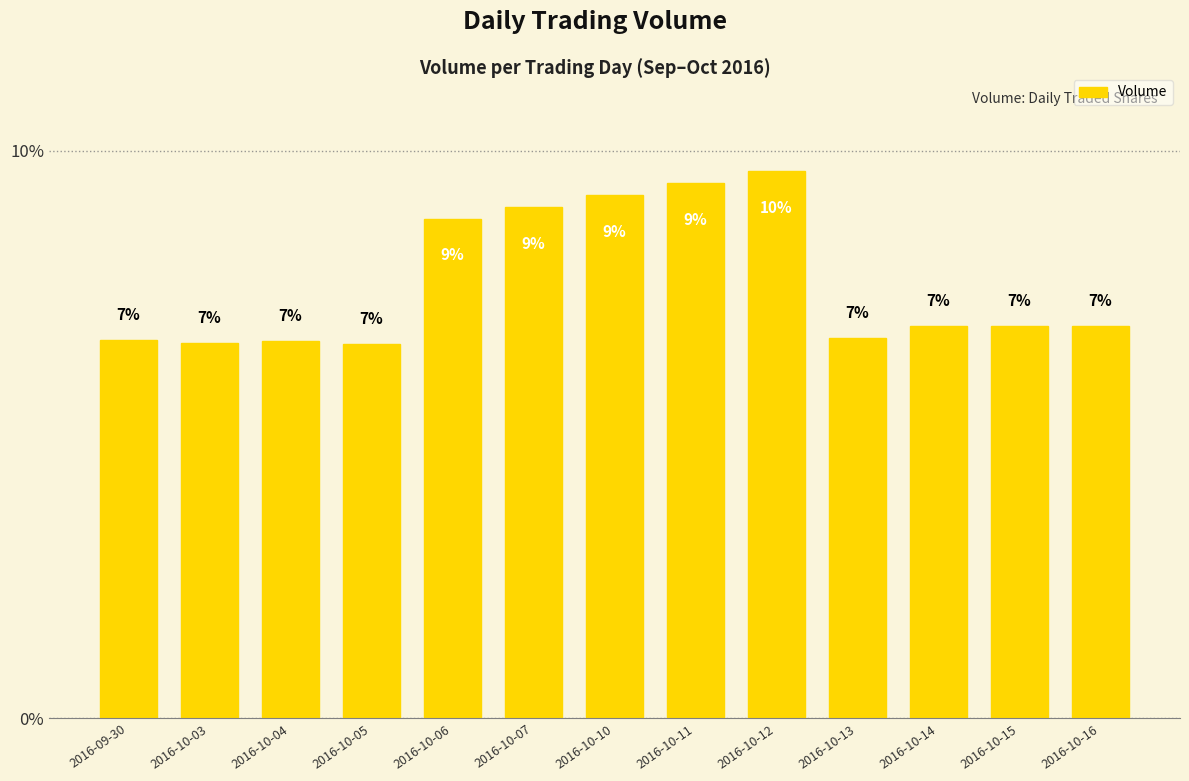

Reading left to right, transcribe all the data shown in this chart.

2016-09-30=6.7	2016-10-03=6.6	2016-10-04=6.6	2016-10-05=6.6	2016-10-06=8.8	2016-10-07=9.0	2016-10-10=9.2	2016-10-11=9.4	2016-10-12=9.6	2016-10-13=6.7	2016-10-14=6.9	2016-10-15=6.9	2016-10-16=6.9